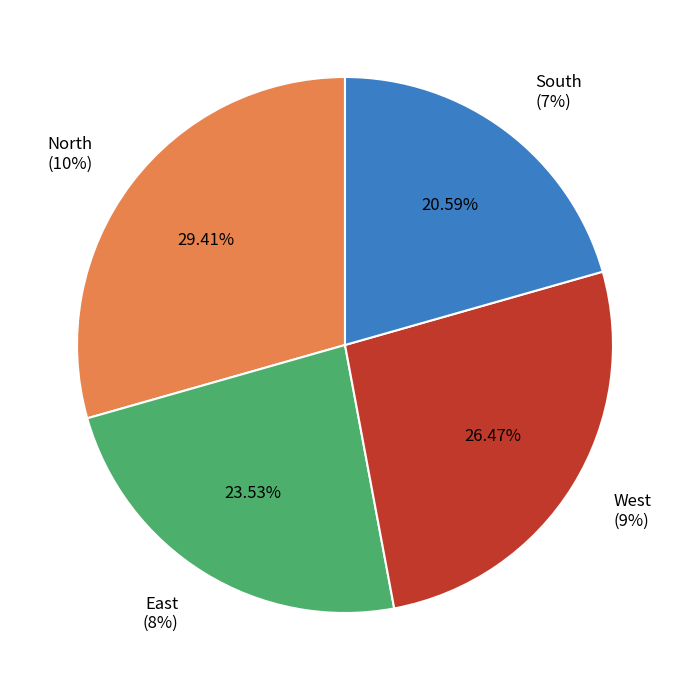

Is it true that West is 26% of the pie?

True